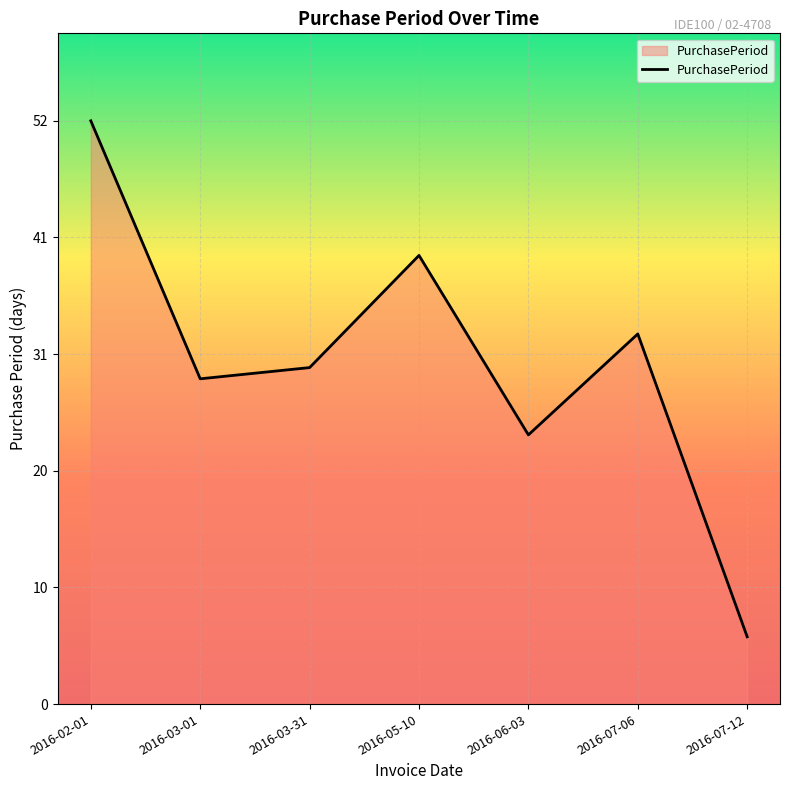

What is the difference between the maximum and minimum values?

46